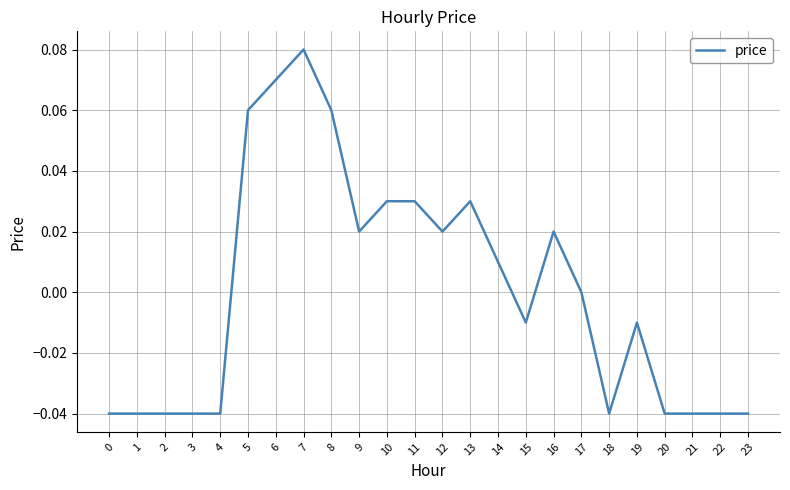

Which has a higher value, 16 or 22?

16